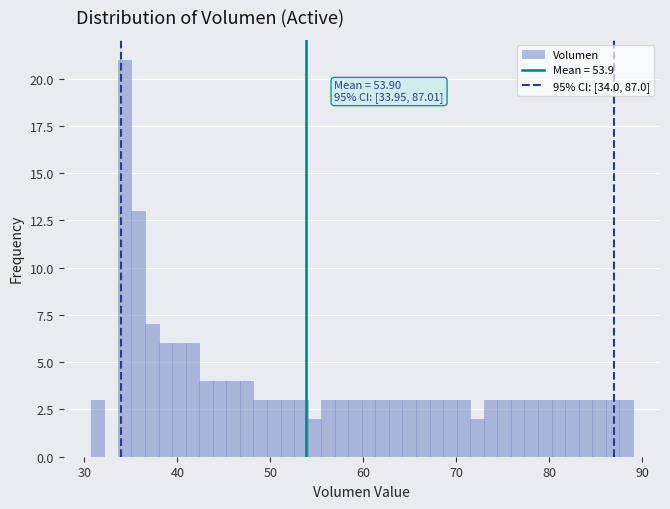

Read against the x-axis, roughly where is the centre of the tallest bar?

34